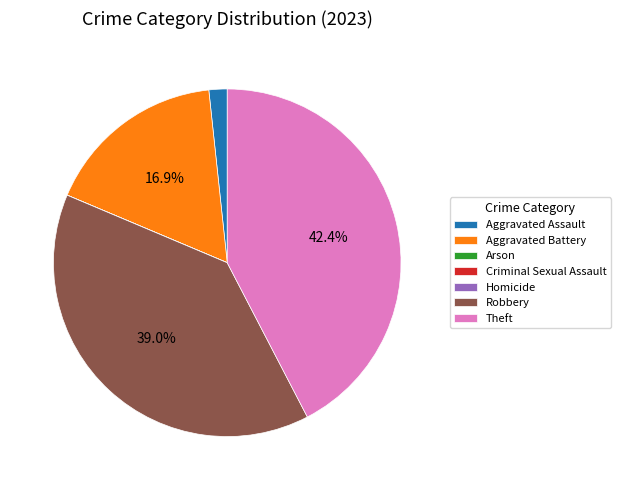

Is there a majority slice in this chart?

No